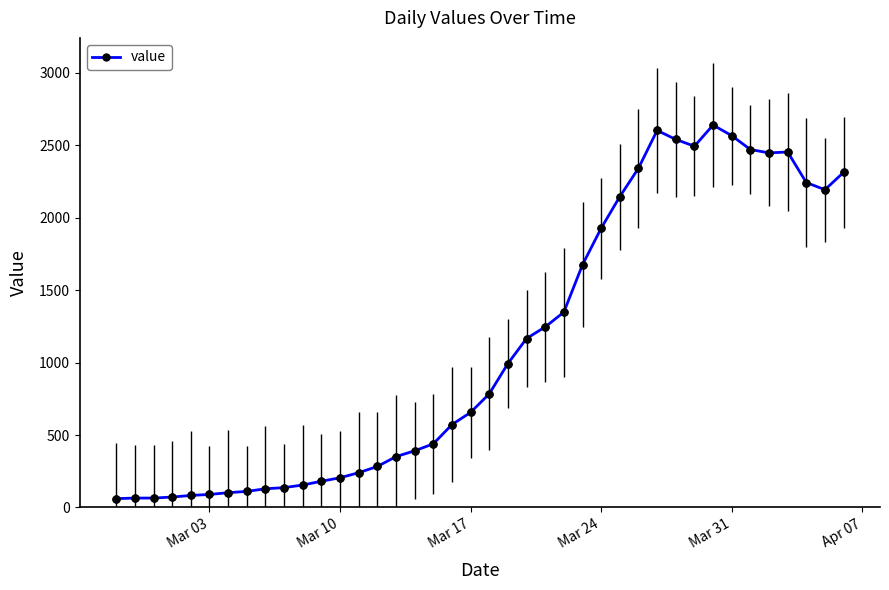

Count the number of values greater than 784.

19